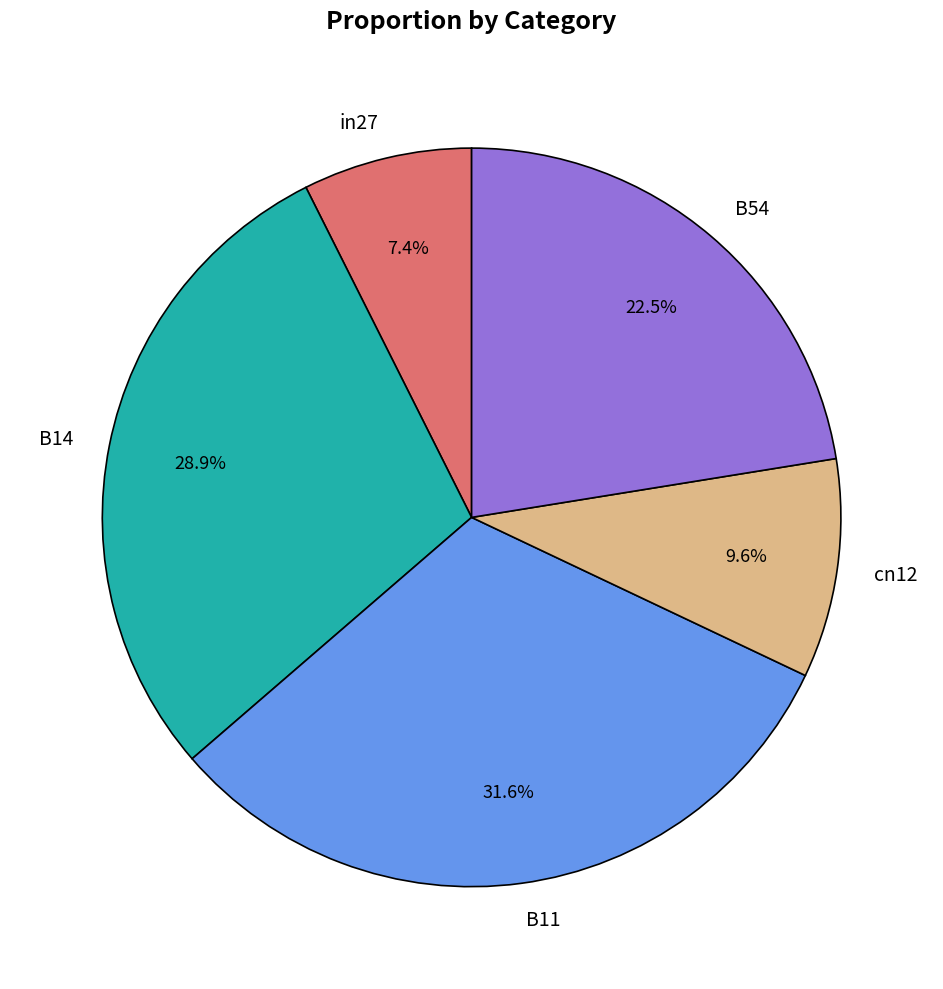

To the nearest percent, what percentage of the pie is cn12?

10%